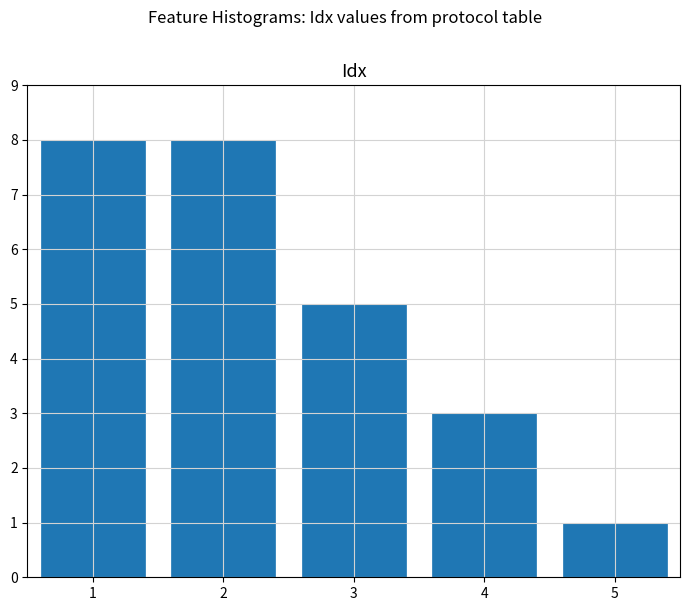

Reading left to right, list all the values displayed in this chart.

8	8	5	3	1